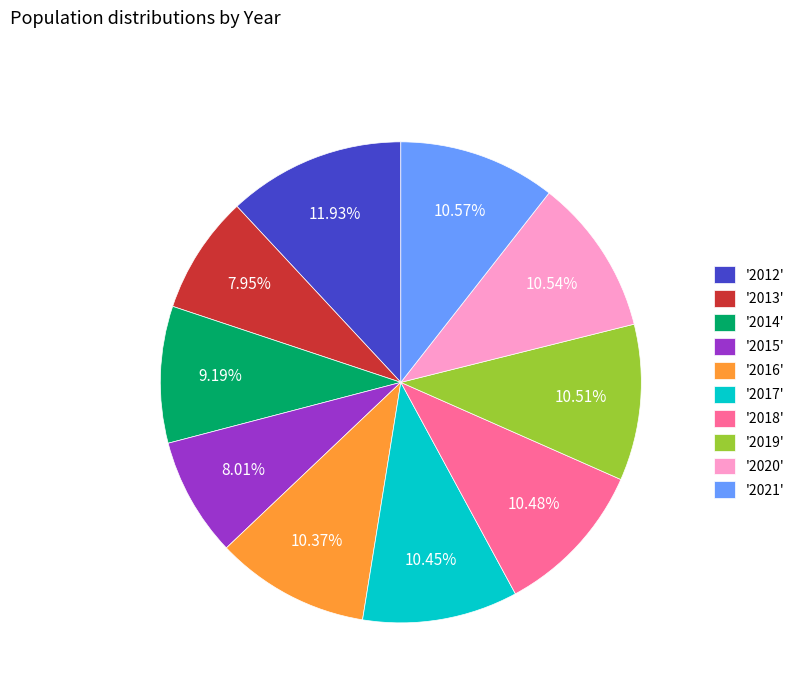

Does '2014' account for over 50% of the chart?

No